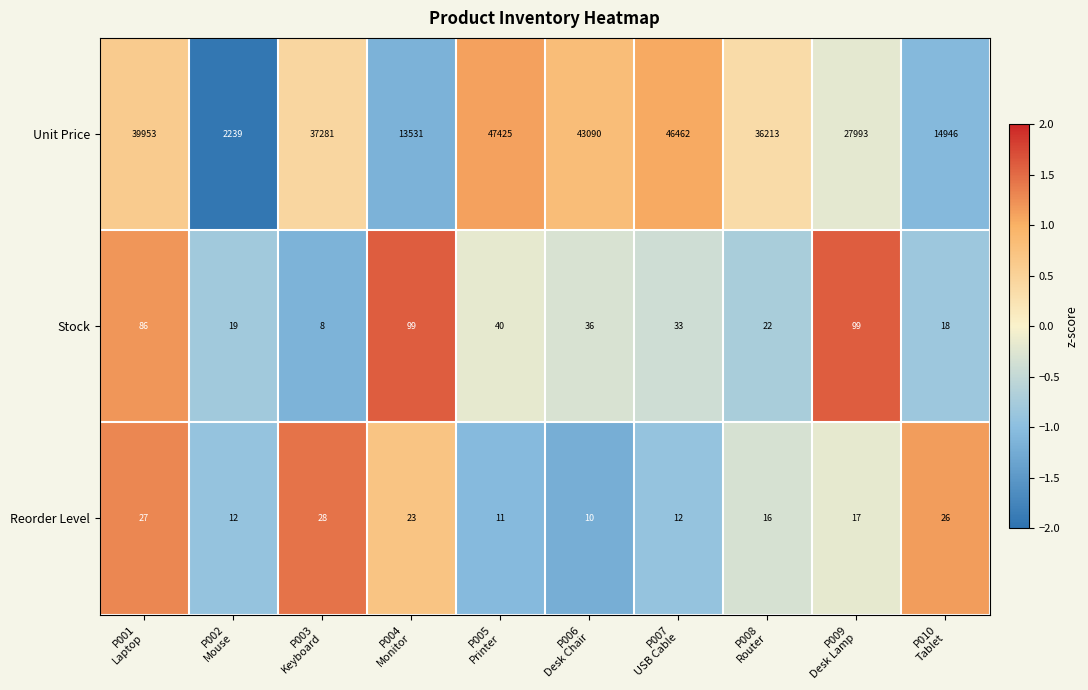

What is the lowest value of the Unit Price series?

2239